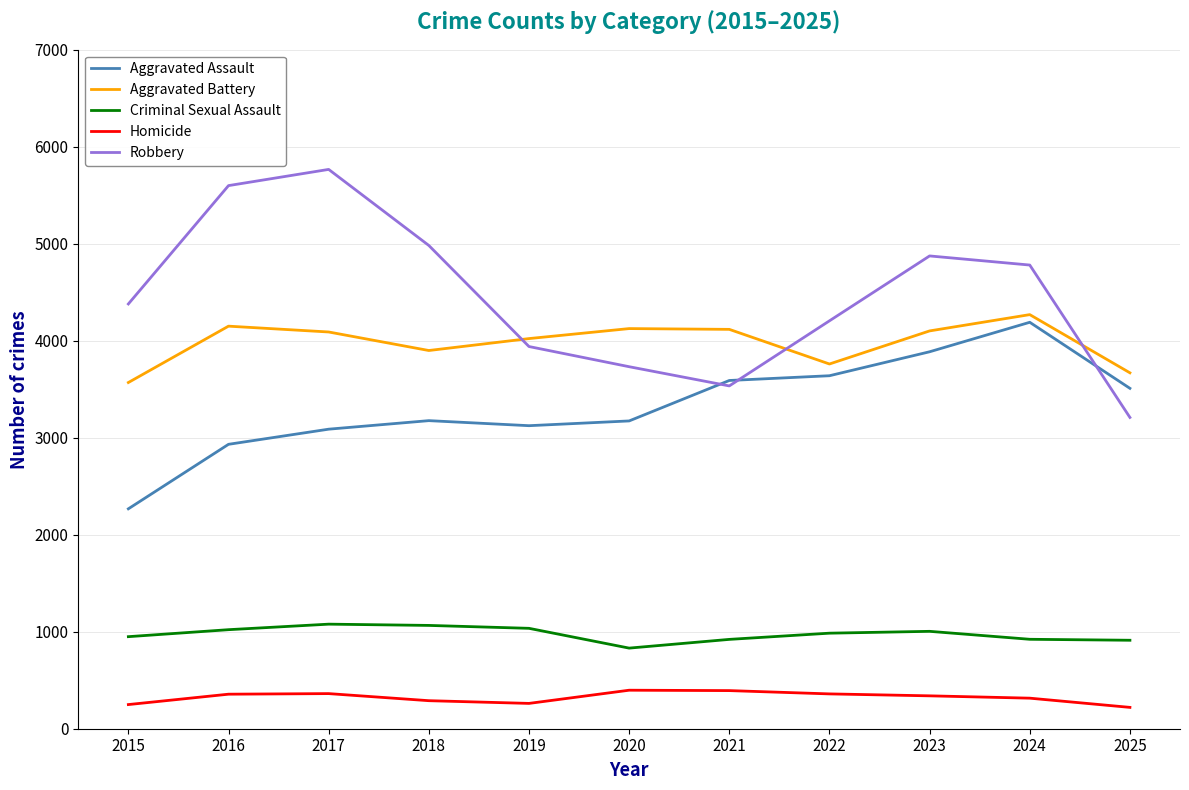

The value of Robbery at 2019 is 3940. True or false?

True